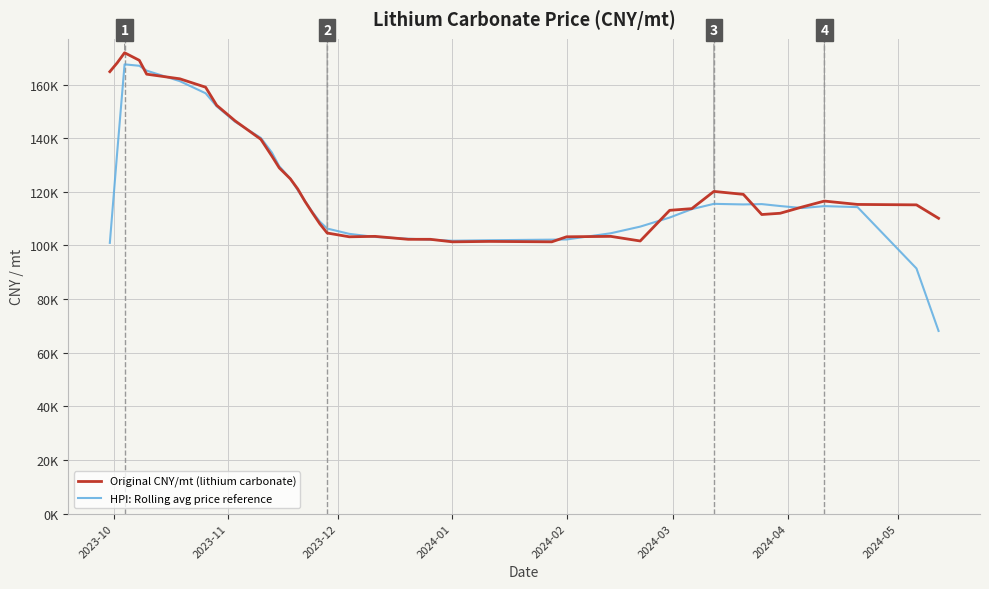

What are all the series names shown in the legend?

Original CNY/mt (lithium carbonate), HPI: Rolling avg price reference